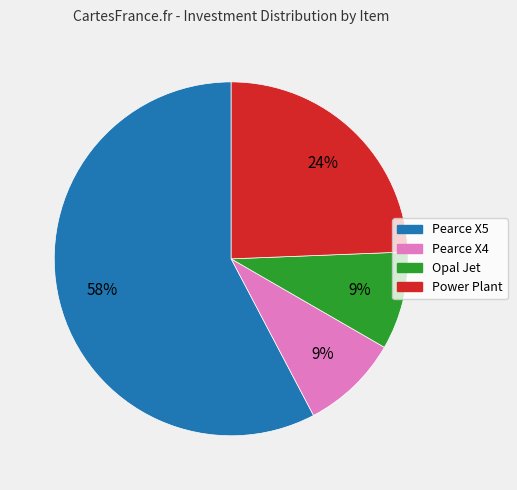

How many slices are in this pie chart?

4